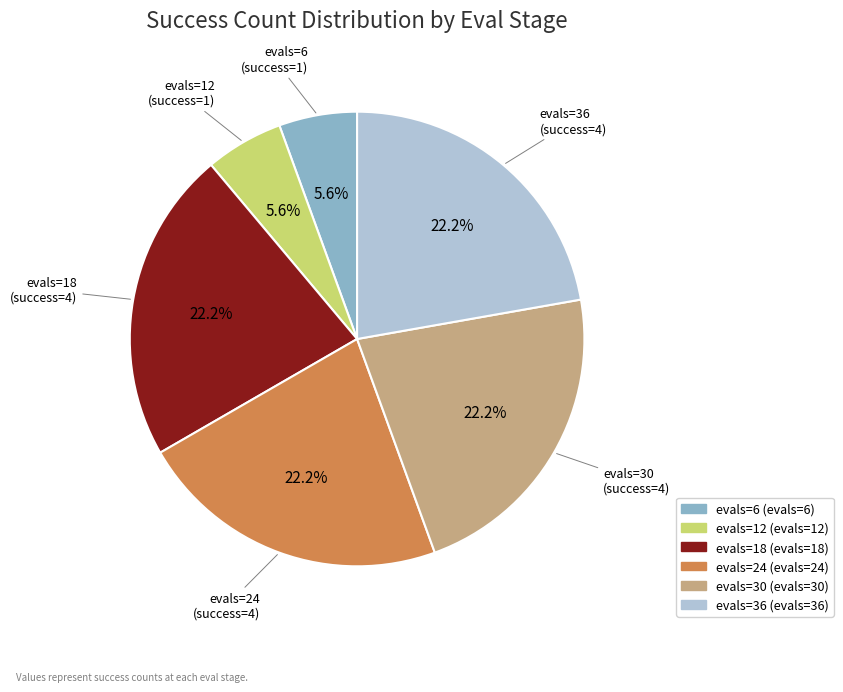

Does evals=24 account for over 50% of the chart?

No